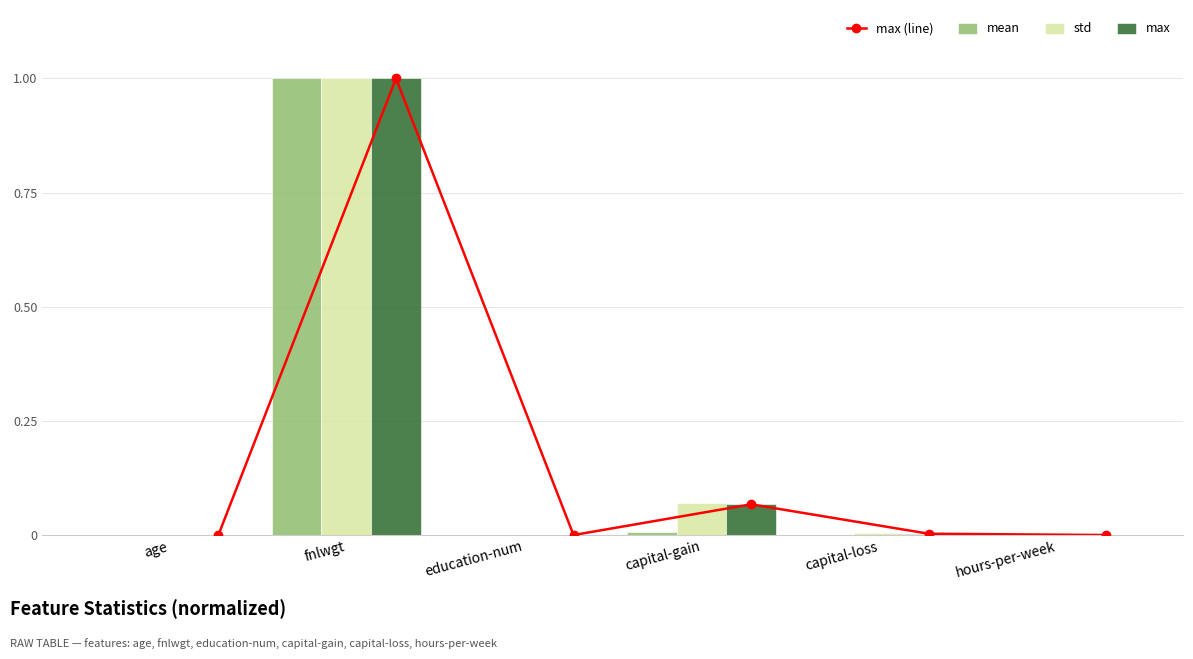

How many series are shown in this chart?

4